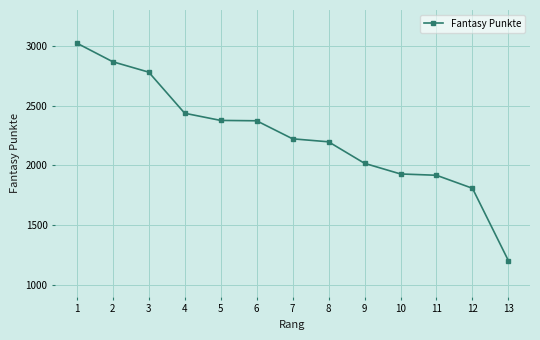

What is the sum of the values at 2 and 6?

5240